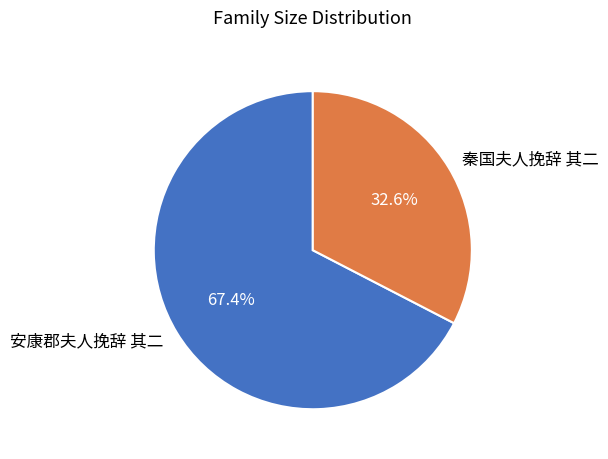

What is the ratio of the value at 安康郡夫人挽辞 其二 to the value at 秦国夫人挽辞 其二?

2.1